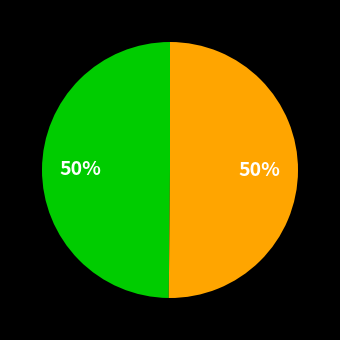

To the nearest percent, what is the average slice percentage?

50%